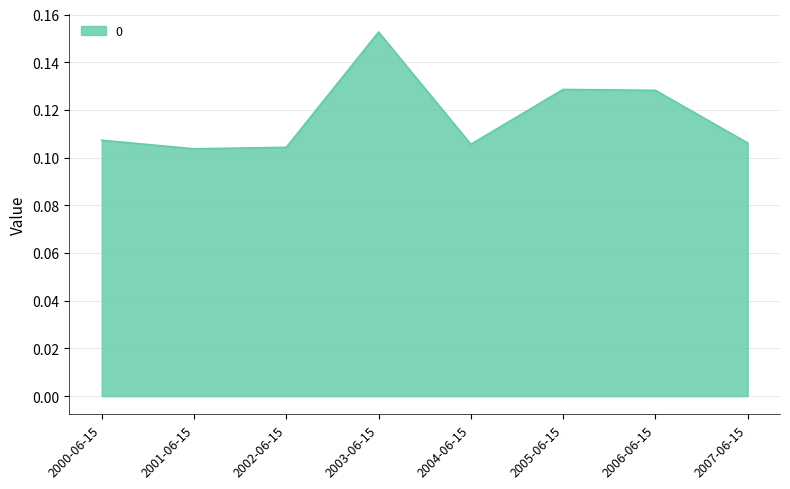

The chart shows a value of 0.2 at 2005-06-15. True or false?

False